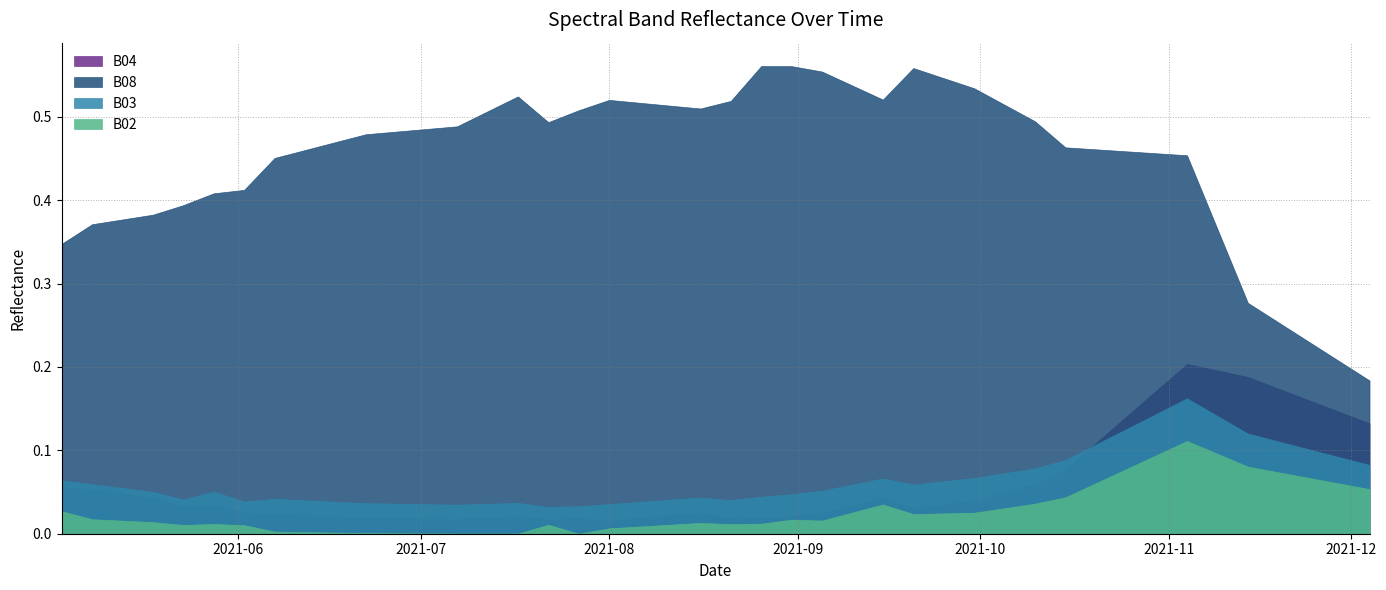

At which label is B02 closest to 0?

2021-07-07